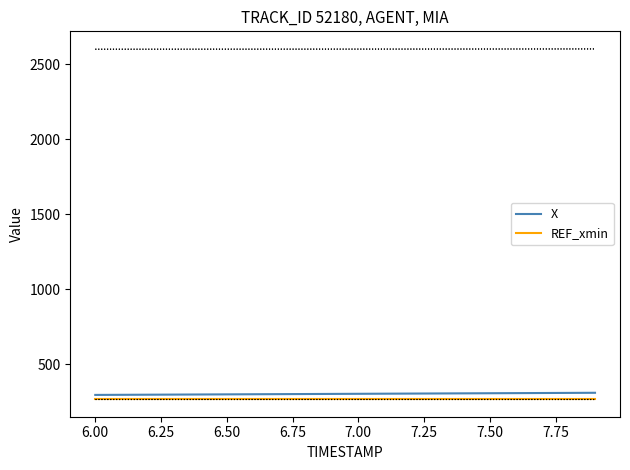

True or false: X and REF_xmin intersect in this chart.

False